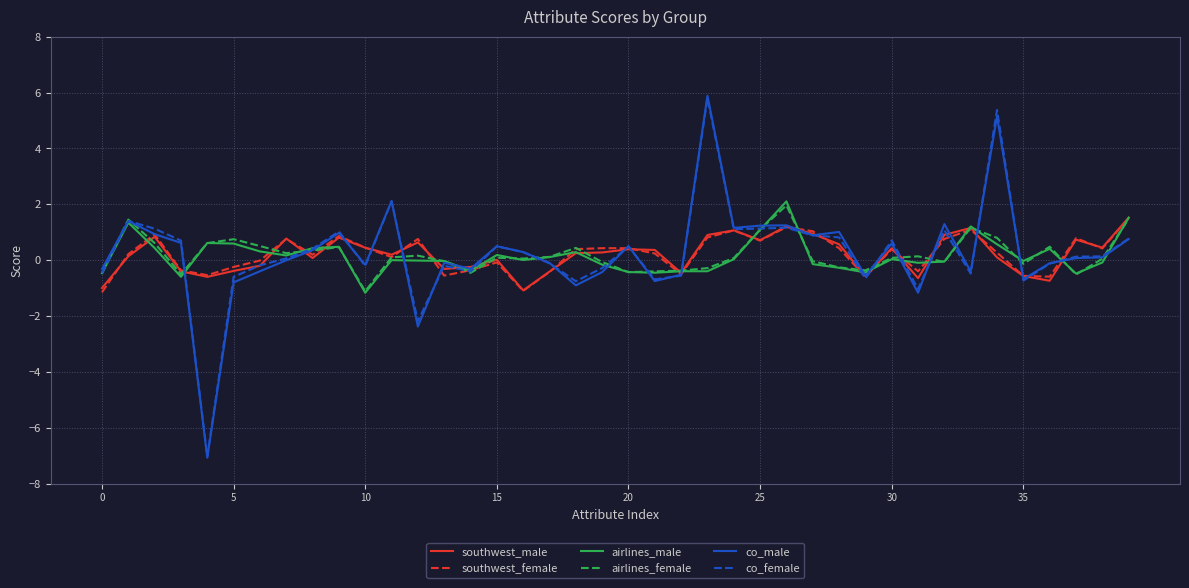

What is the minimum value shown in the chart?

-7.1